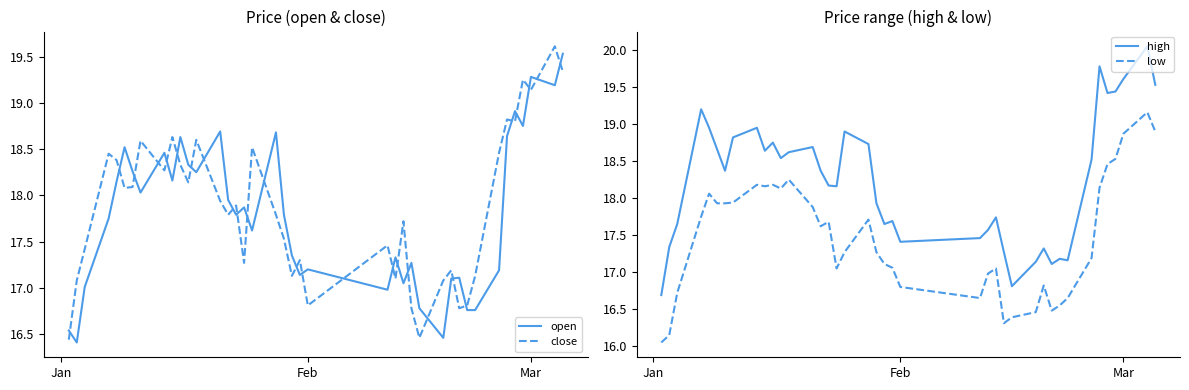

True or false: high and low intersect in this chart.

False